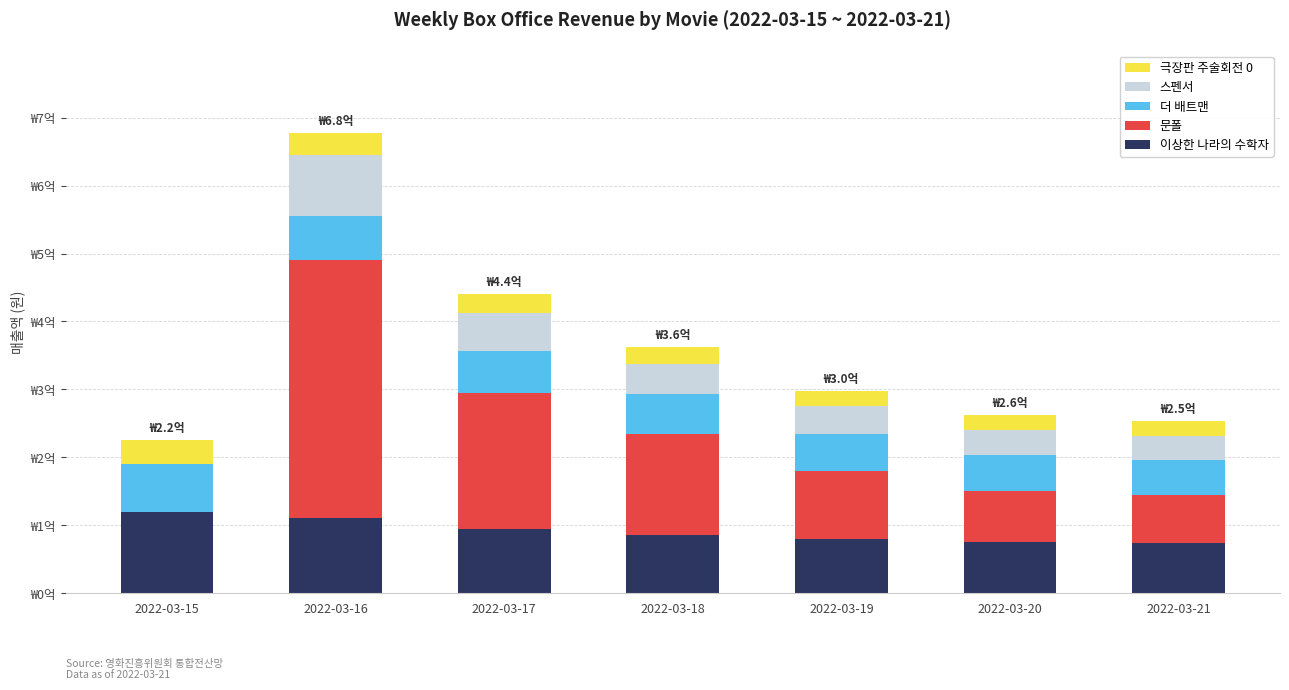

Which series has the largest total across all categories?

문폴